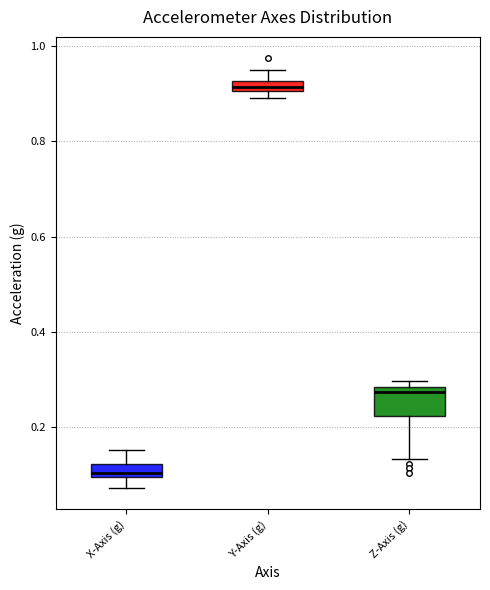

Where is the upper edge of the box for X-Axis (g) on the y-axis? The values are not printed on the chart, so give them approximately, as read against the axis.

0.12